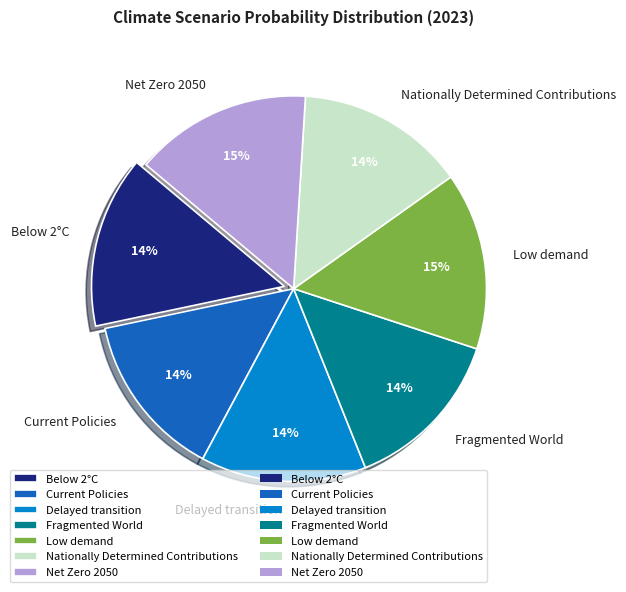

True or false: Delayed transition accounts for 14% of the total.

True